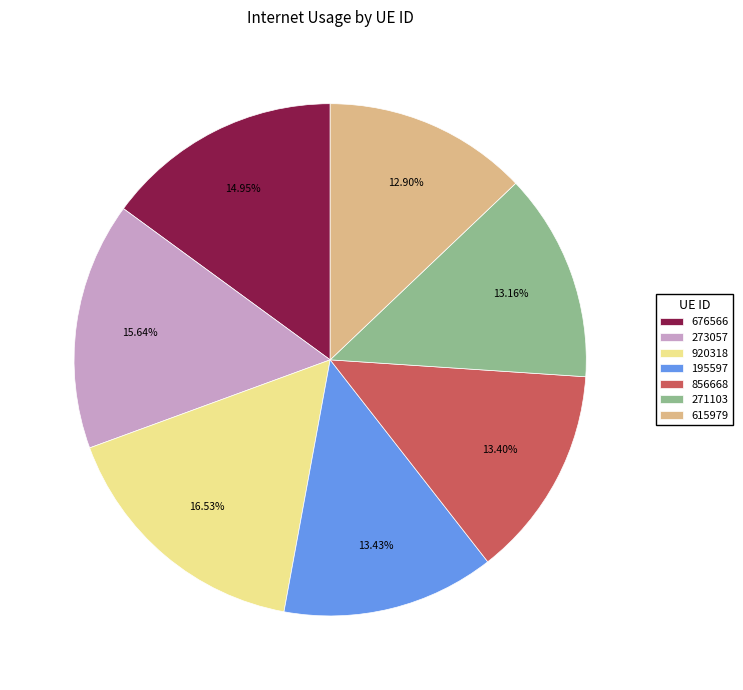

Count the number of slices in the pie.

7